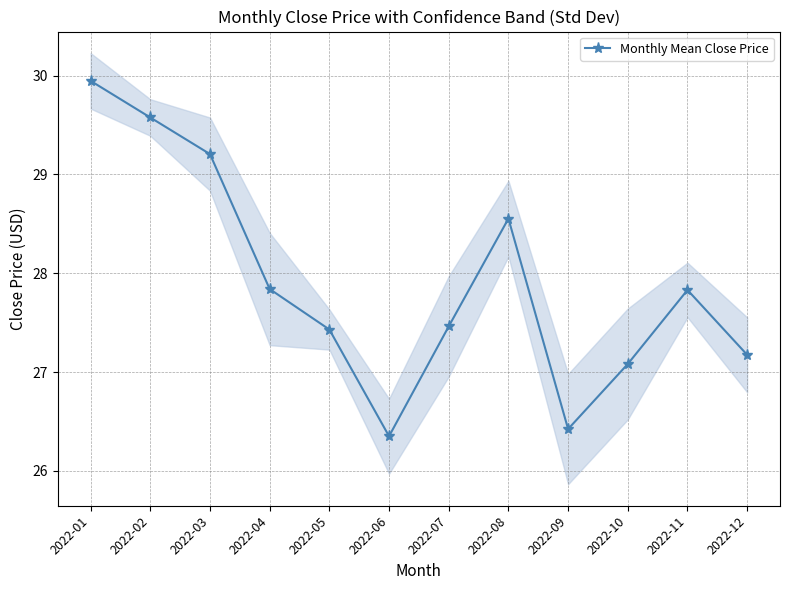

Which has a higher value, 2022-03 or 2022-09?

2022-03